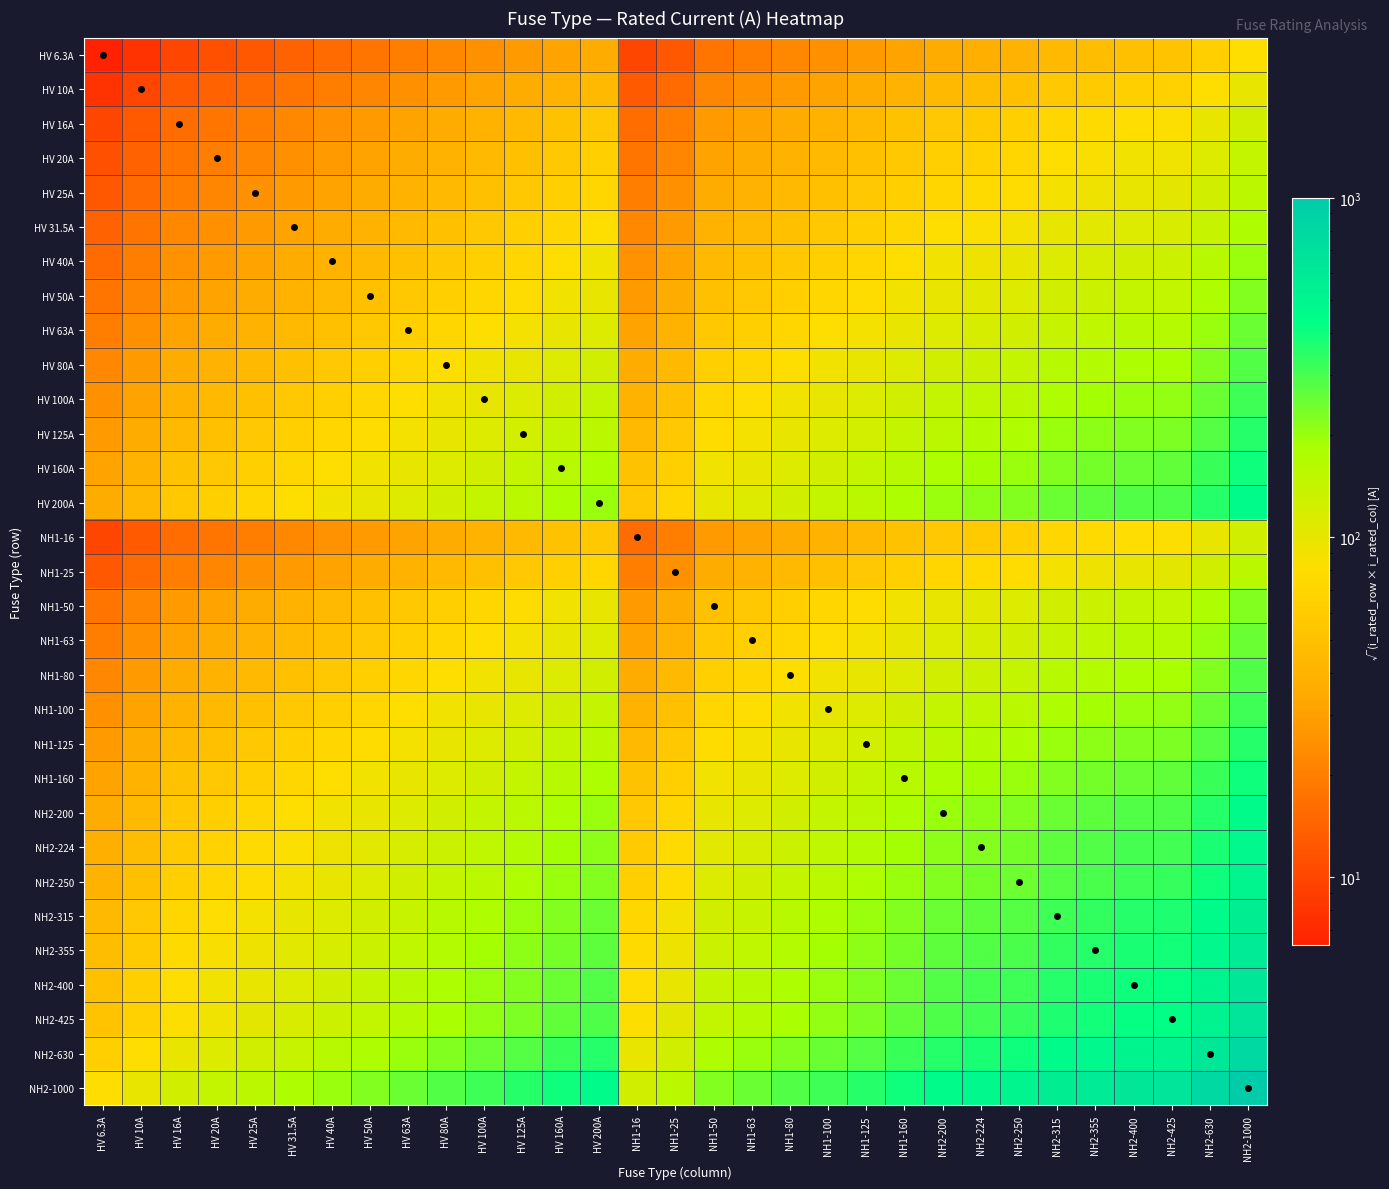

Reading right to left, extract all data points from this chart.

HV 6.3A: NH2-1000=79.4	NH2-630=63.0	NH2-425=51.7	NH2-400=50.2	NH2-355=47.3	NH2-315=44.5	NH2-250=39.7	NH2-224=37.6	NH2-200=35.5	NH1-160=31.7	NH1-125=28.1	NH1-100=25.1	NH1-80=22.4	NH1-63=19.9	NH1-50=17.7	NH1-25=12.5	NH1-16=10.0	HV 200A=35.5	HV 160A=31.7	HV 125A=28.1	HV 100A=25.1	HV 80A=22.4	HV 63A=19.9	HV 50A=17.7	HV 40A=15.9	HV 31.5A=14.1	HV 25A=12.5	HV 20A=11.2	HV 16A=10.0	HV 10A=7.9	HV 6.3A=6.3
HV 10A: NH2-1000=100.0	NH2-630=79.4	NH2-425=65.2	NH2-400=63.2	NH2-355=59.6	NH2-315=56.1	NH2-250=50.0	NH2-224=47.3	NH2-200=44.7	NH1-160=40.0	NH1-125=35.4	NH1-100=31.6	NH1-80=28.3	NH1-63=25.1	NH1-50=22.4	NH1-25=15.8	NH1-16=12.6	HV 200A=44.7	HV 160A=40.0	HV 125A=35.4	HV 100A=31.6	HV 80A=28.3	HV 63A=25.1	HV 50A=22.4	HV 40A=20.0	HV 31.5A=17.7	HV 25A=15.8	HV 20A=14.1	HV 16A=12.6	HV 10A=10.0	HV 6.3A=7.9
HV 16A: NH2-1000=126.5	NH2-630=100.4	NH2-425=82.5	NH2-400=80.0	NH2-355=75.4	NH2-315=71.0	NH2-250=63.2	NH2-224=59.9	NH2-200=56.6	NH1-160=50.6	NH1-125=44.7	NH1-100=40.0	NH1-80=35.8	NH1-63=31.7	NH1-50=28.3	NH1-25=20.0	NH1-16=16.0	HV 200A=56.6	HV 160A=50.6	HV 125A=44.7	HV 100A=40.0	HV 80A=35.8	HV 63A=31.7	HV 50A=28.3	HV 40A=25.3	HV 31.5A=22.4	HV 25A=20.0	HV 20A=17.9	HV 16A=16.0	HV 10A=12.6	HV 6.3A=10.0
HV 20A: NH2-1000=141.4	NH2-630=112.2	NH2-425=92.2	NH2-400=89.4	NH2-355=84.3	NH2-315=79.4	NH2-250=70.7	NH2-224=66.9	NH2-200=63.2	NH1-160=56.6	NH1-125=50.0	NH1-100=44.7	NH1-80=40.0	NH1-63=35.5	NH1-50=31.6	NH1-25=22.4	NH1-16=17.9	HV 200A=63.2	HV 160A=56.6	HV 125A=50.0	HV 100A=44.7	HV 80A=40.0	HV 63A=35.5	HV 50A=31.6	HV 40A=28.3	HV 31.5A=25.1	HV 25A=22.4	HV 20A=20.0	HV 16A=17.9	HV 10A=14.1	HV 6.3A=11.2
HV 25A: NH2-1000=158.1	NH2-630=125.5	NH2-425=103.1	NH2-400=100.0	NH2-355=94.2	NH2-315=88.7	NH2-250=79.1	NH2-224=74.8	NH2-200=70.7	NH1-160=63.2	NH1-125=55.9	NH1-100=50.0	NH1-80=44.7	NH1-63=39.7	NH1-50=35.4	NH1-25=25.0	NH1-16=20.0	HV 200A=70.7	HV 160A=63.2	HV 125A=55.9	HV 100A=50.0	HV 80A=44.7	HV 63A=39.7	HV 50A=35.4	HV 40A=31.6	HV 31.5A=28.1	HV 25A=25.0	HV 20A=22.4	HV 16A=20.0	HV 10A=15.8	HV 6.3A=12.5
HV 31.5A: NH2-1000=177.5	NH2-630=140.9	NH2-425=115.7	NH2-400=112.2	NH2-355=105.7	NH2-315=99.6	NH2-250=88.7	NH2-224=84.0	NH2-200=79.4	NH1-160=71.0	NH1-125=62.7	NH1-100=56.1	NH1-80=50.2	NH1-63=44.5	NH1-50=39.7	NH1-25=28.1	NH1-16=22.4	HV 200A=79.4	HV 160A=71.0	HV 125A=62.7	HV 100A=56.1	HV 80A=50.2	HV 63A=44.5	HV 50A=39.7	HV 40A=35.5	HV 31.5A=31.5	HV 25A=28.1	HV 20A=25.1	HV 16A=22.4	HV 10A=17.7	HV 6.3A=14.1
HV 40A: NH2-1000=200.0	NH2-630=158.7	NH2-425=130.4	NH2-400=126.5	NH2-355=119.2	NH2-315=112.2	NH2-250=100.0	NH2-224=94.7	NH2-200=89.4	NH1-160=80.0	NH1-125=70.7	NH1-100=63.2	NH1-80=56.6	NH1-63=50.2	NH1-50=44.7	NH1-25=31.6	NH1-16=25.3	HV 200A=89.4	HV 160A=80.0	HV 125A=70.7	HV 100A=63.2	HV 80A=56.6	HV 63A=50.2	HV 50A=44.7	HV 40A=40.0	HV 31.5A=35.5	HV 25A=31.6	HV 20A=28.3	HV 16A=25.3	HV 10A=20.0	HV 6.3A=15.9
HV 50A: NH2-1000=223.6	NH2-630=177.5	NH2-425=145.8	NH2-400=141.4	NH2-355=133.2	NH2-315=125.5	NH2-250=111.8	NH2-224=105.8	NH2-200=100.0	NH1-160=89.4	NH1-125=79.1	NH1-100=70.7	NH1-80=63.2	NH1-63=56.1	NH1-50=50.0	NH1-25=35.4	NH1-16=28.3	HV 200A=100.0	HV 160A=89.4	HV 125A=79.1	HV 100A=70.7	HV 80A=63.2	HV 63A=56.1	HV 50A=50.0	HV 40A=44.7	HV 31.5A=39.7	HV 25A=35.4	HV 20A=31.6	HV 16A=28.3	HV 10A=22.4	HV 6.3A=17.7
HV 63A: NH2-1000=251.0	NH2-630=199.2	NH2-425=163.6	NH2-400=158.7	NH2-355=149.5	NH2-315=140.9	NH2-250=125.5	NH2-224=118.8	NH2-200=112.2	NH1-160=100.4	NH1-125=88.7	NH1-100=79.4	NH1-80=71.0	NH1-63=63.0	NH1-50=56.1	NH1-25=39.7	NH1-16=31.7	HV 200A=112.2	HV 160A=100.4	HV 125A=88.7	HV 100A=79.4	HV 80A=71.0	HV 63A=63.0	HV 50A=56.1	HV 40A=50.2	HV 31.5A=44.5	HV 25A=39.7	HV 20A=35.5	HV 16A=31.7	HV 10A=25.1	HV 6.3A=19.9
HV 80A: NH2-1000=282.8	NH2-630=224.5	NH2-425=184.4	NH2-400=178.9	NH2-355=168.5	NH2-315=158.7	NH2-250=141.4	NH2-224=133.9	NH2-200=126.5	NH1-160=113.1	NH1-125=100.0	NH1-100=89.4	NH1-80=80.0	NH1-63=71.0	NH1-50=63.2	NH1-25=44.7	NH1-16=35.8	HV 200A=126.5	HV 160A=113.1	HV 125A=100.0	HV 100A=89.4	HV 80A=80.0	HV 63A=71.0	HV 50A=63.2	HV 40A=56.6	HV 31.5A=50.2	HV 25A=44.7	HV 20A=40.0	HV 16A=35.8	HV 10A=28.3	HV 6.3A=22.4
HV 100A: NH2-1000=316.2	NH2-630=251.0	NH2-425=206.2	NH2-400=200.0	NH2-355=188.4	NH2-315=177.5	NH2-250=158.1	NH2-224=149.7	NH2-200=141.4	NH1-160=126.5	NH1-125=111.8	NH1-100=100.0	NH1-80=89.4	NH1-63=79.4	NH1-50=70.7	NH1-25=50.0	NH1-16=40.0	HV 200A=141.4	HV 160A=126.5	HV 125A=111.8	HV 100A=100.0	HV 80A=89.4	HV 63A=79.4	HV 50A=70.7	HV 40A=63.2	HV 31.5A=56.1	HV 25A=50.0	HV 20A=44.7	HV 16A=40.0	HV 10A=31.6	HV 6.3A=25.1
HV 125A: NH2-1000=353.6	NH2-630=280.6	NH2-425=230.5	NH2-400=223.6	NH2-355=210.7	NH2-315=198.4	NH2-250=176.8	NH2-224=167.3	NH2-200=158.1	NH1-160=141.4	NH1-125=125.0	NH1-100=111.8	NH1-80=100.0	NH1-63=88.7	NH1-50=79.1	NH1-25=55.9	NH1-16=44.7	HV 200A=158.1	HV 160A=141.4	HV 125A=125.0	HV 100A=111.8	HV 80A=100.0	HV 63A=88.7	HV 50A=79.1	HV 40A=70.7	HV 31.5A=62.7	HV 25A=55.9	HV 20A=50.0	HV 16A=44.7	HV 10A=35.4	HV 6.3A=28.1
HV 160A: NH2-1000=400.0	NH2-630=317.5	NH2-425=260.8	NH2-400=253.0	NH2-355=238.3	NH2-315=224.5	NH2-250=200.0	NH2-224=189.3	NH2-200=178.9	NH1-160=160.0	NH1-125=141.4	NH1-100=126.5	NH1-80=113.1	NH1-63=100.4	NH1-50=89.4	NH1-25=63.2	NH1-16=50.6	HV 200A=178.9	HV 160A=160.0	HV 125A=141.4	HV 100A=126.5	HV 80A=113.1	HV 63A=100.4	HV 50A=89.4	HV 40A=80.0	HV 31.5A=71.0	HV 25A=63.2	HV 20A=56.6	HV 16A=50.6	HV 10A=40.0	HV 6.3A=31.7
HV 200A: NH2-1000=447.2	NH2-630=355.0	NH2-425=291.5	NH2-400=282.8	NH2-355=266.5	NH2-315=251.0	NH2-250=223.6	NH2-224=211.7	NH2-200=200.0	NH1-160=178.9	NH1-125=158.1	NH1-100=141.4	NH1-80=126.5	NH1-63=112.2	NH1-50=100.0	NH1-25=70.7	NH1-16=56.6	HV 200A=200.0	HV 160A=178.9	HV 125A=158.1	HV 100A=141.4	HV 80A=126.5	HV 63A=112.2	HV 50A=100.0	HV 40A=89.4	HV 31.5A=79.4	HV 25A=70.7	HV 20A=63.2	HV 16A=56.6	HV 10A=44.7	HV 6.3A=35.5
NH1-16: NH2-1000=126.5	NH2-630=100.4	NH2-425=82.5	NH2-400=80.0	NH2-355=75.4	NH2-315=71.0	NH2-250=63.2	NH2-224=59.9	NH2-200=56.6	NH1-160=50.6	NH1-125=44.7	NH1-100=40.0	NH1-80=35.8	NH1-63=31.7	NH1-50=28.3	NH1-25=20.0	NH1-16=16.0	HV 200A=56.6	HV 160A=50.6	HV 125A=44.7	HV 100A=40.0	HV 80A=35.8	HV 63A=31.7	HV 50A=28.3	HV 40A=25.3	HV 31.5A=22.4	HV 25A=20.0	HV 20A=17.9	HV 16A=16.0	HV 10A=12.6	HV 6.3A=10.0
NH1-25: NH2-1000=158.1	NH2-630=125.5	NH2-425=103.1	NH2-400=100.0	NH2-355=94.2	NH2-315=88.7	NH2-250=79.1	NH2-224=74.8	NH2-200=70.7	NH1-160=63.2	NH1-125=55.9	NH1-100=50.0	NH1-80=44.7	NH1-63=39.7	NH1-50=35.4	NH1-25=25.0	NH1-16=20.0	HV 200A=70.7	HV 160A=63.2	HV 125A=55.9	HV 100A=50.0	HV 80A=44.7	HV 63A=39.7	HV 50A=35.4	HV 40A=31.6	HV 31.5A=28.1	HV 25A=25.0	HV 20A=22.4	HV 16A=20.0	HV 10A=15.8	HV 6.3A=12.5
NH1-50: NH2-1000=223.6	NH2-630=177.5	NH2-425=145.8	NH2-400=141.4	NH2-355=133.2	NH2-315=125.5	NH2-250=111.8	NH2-224=105.8	NH2-200=100.0	NH1-160=89.4	NH1-125=79.1	NH1-100=70.7	NH1-80=63.2	NH1-63=56.1	NH1-50=50.0	NH1-25=35.4	NH1-16=28.3	HV 200A=100.0	HV 160A=89.4	HV 125A=79.1	HV 100A=70.7	HV 80A=63.2	HV 63A=56.1	HV 50A=50.0	HV 40A=44.7	HV 31.5A=39.7	HV 25A=35.4	HV 20A=31.6	HV 16A=28.3	HV 10A=22.4	HV 6.3A=17.7
NH1-63: NH2-1000=251.0	NH2-630=199.2	NH2-425=163.6	NH2-400=158.7	NH2-355=149.5	NH2-315=140.9	NH2-250=125.5	NH2-224=118.8	NH2-200=112.2	NH1-160=100.4	NH1-125=88.7	NH1-100=79.4	NH1-80=71.0	NH1-63=63.0	NH1-50=56.1	NH1-25=39.7	NH1-16=31.7	HV 200A=112.2	HV 160A=100.4	HV 125A=88.7	HV 100A=79.4	HV 80A=71.0	HV 63A=63.0	HV 50A=56.1	HV 40A=50.2	HV 31.5A=44.5	HV 25A=39.7	HV 20A=35.5	HV 16A=31.7	HV 10A=25.1	HV 6.3A=19.9
NH1-80: NH2-1000=282.8	NH2-630=224.5	NH2-425=184.4	NH2-400=178.9	NH2-355=168.5	NH2-315=158.7	NH2-250=141.4	NH2-224=133.9	NH2-200=126.5	NH1-160=113.1	NH1-125=100.0	NH1-100=89.4	NH1-80=80.0	NH1-63=71.0	NH1-50=63.2	NH1-25=44.7	NH1-16=35.8	HV 200A=126.5	HV 160A=113.1	HV 125A=100.0	HV 100A=89.4	HV 80A=80.0	HV 63A=71.0	HV 50A=63.2	HV 40A=56.6	HV 31.5A=50.2	HV 25A=44.7	HV 20A=40.0	HV 16A=35.8	HV 10A=28.3	HV 6.3A=22.4
NH1-100: NH2-1000=316.2	NH2-630=251.0	NH2-425=206.2	NH2-400=200.0	NH2-355=188.4	NH2-315=177.5	NH2-250=158.1	NH2-224=149.7	NH2-200=141.4	NH1-160=126.5	NH1-125=111.8	NH1-100=100.0	NH1-80=89.4	NH1-63=79.4	NH1-50=70.7	NH1-25=50.0	NH1-16=40.0	HV 200A=141.4	HV 160A=126.5	HV 125A=111.8	HV 100A=100.0	HV 80A=89.4	HV 63A=79.4	HV 50A=70.7	HV 40A=63.2	HV 31.5A=56.1	HV 25A=50.0	HV 20A=44.7	HV 16A=40.0	HV 10A=31.6	HV 6.3A=25.1
NH1-125: NH2-1000=353.6	NH2-630=280.6	NH2-425=230.5	NH2-400=223.6	NH2-355=210.7	NH2-315=198.4	NH2-250=176.8	NH2-224=167.3	NH2-200=158.1	NH1-160=141.4	NH1-125=125.0	NH1-100=111.8	NH1-80=100.0	NH1-63=88.7	NH1-50=79.1	NH1-25=55.9	NH1-16=44.7	HV 200A=158.1	HV 160A=141.4	HV 125A=125.0	HV 100A=111.8	HV 80A=100.0	HV 63A=88.7	HV 50A=79.1	HV 40A=70.7	HV 31.5A=62.7	HV 25A=55.9	HV 20A=50.0	HV 16A=44.7	HV 10A=35.4	HV 6.3A=28.1
NH1-160: NH2-1000=400.0	NH2-630=317.5	NH2-425=260.8	NH2-400=253.0	NH2-355=238.3	NH2-315=224.5	NH2-250=200.0	NH2-224=189.3	NH2-200=178.9	NH1-160=160.0	NH1-125=141.4	NH1-100=126.5	NH1-80=113.1	NH1-63=100.4	NH1-50=89.4	NH1-25=63.2	NH1-16=50.6	HV 200A=178.9	HV 160A=160.0	HV 125A=141.4	HV 100A=126.5	HV 80A=113.1	HV 63A=100.4	HV 50A=89.4	HV 40A=80.0	HV 31.5A=71.0	HV 25A=63.2	HV 20A=56.6	HV 16A=50.6	HV 10A=40.0	HV 6.3A=31.7
NH2-200: NH2-1000=447.2	NH2-630=355.0	NH2-425=291.5	NH2-400=282.8	NH2-355=266.5	NH2-315=251.0	NH2-250=223.6	NH2-224=211.7	NH2-200=200.0	NH1-160=178.9	NH1-125=158.1	NH1-100=141.4	NH1-80=126.5	NH1-63=112.2	NH1-50=100.0	NH1-25=70.7	NH1-16=56.6	HV 200A=200.0	HV 160A=178.9	HV 125A=158.1	HV 100A=141.4	HV 80A=126.5	HV 63A=112.2	HV 50A=100.0	HV 40A=89.4	HV 31.5A=79.4	HV 25A=70.7	HV 20A=63.2	HV 16A=56.6	HV 10A=44.7	HV 6.3A=35.5
NH2-224: NH2-1000=473.3	NH2-630=375.7	NH2-425=308.5	NH2-400=299.3	NH2-355=282.0	NH2-315=265.6	NH2-250=236.6	NH2-224=224.0	NH2-200=211.7	NH1-160=189.3	NH1-125=167.3	NH1-100=149.7	NH1-80=133.9	NH1-63=118.8	NH1-50=105.8	NH1-25=74.8	NH1-16=59.9	HV 200A=211.7	HV 160A=189.3	HV 125A=167.3	HV 100A=149.7	HV 80A=133.9	HV 63A=118.8	HV 50A=105.8	HV 40A=94.7	HV 31.5A=84.0	HV 25A=74.8	HV 20A=66.9	HV 16A=59.9	HV 10A=47.3	HV 6.3A=37.6
NH2-250: NH2-1000=500.0	NH2-630=396.9	NH2-425=326.0	NH2-400=316.2	NH2-355=297.9	NH2-315=280.6	NH2-250=250.0	NH2-224=236.6	NH2-200=223.6	NH1-160=200.0	NH1-125=176.8	NH1-100=158.1	NH1-80=141.4	NH1-63=125.5	NH1-50=111.8	NH1-25=79.1	NH1-16=63.2	HV 200A=223.6	HV 160A=200.0	HV 125A=176.8	HV 100A=158.1	HV 80A=141.4	HV 63A=125.5	HV 50A=111.8	HV 40A=100.0	HV 31.5A=88.7	HV 25A=79.1	HV 20A=70.7	HV 16A=63.2	HV 10A=50.0	HV 6.3A=39.7
NH2-315: NH2-1000=561.2	NH2-630=445.5	NH2-425=365.9	NH2-400=355.0	NH2-355=334.4	NH2-315=315.0	NH2-250=280.6	NH2-224=265.6	NH2-200=251.0	NH1-160=224.5	NH1-125=198.4	NH1-100=177.5	NH1-80=158.7	NH1-63=140.9	NH1-50=125.5	NH1-25=88.7	NH1-16=71.0	HV 200A=251.0	HV 160A=224.5	HV 125A=198.4	HV 100A=177.5	HV 80A=158.7	HV 63A=140.9	HV 50A=125.5	HV 40A=112.2	HV 31.5A=99.6	HV 25A=88.7	HV 20A=79.4	HV 16A=71.0	HV 10A=56.1	HV 6.3A=44.5
NH2-355: NH2-1000=595.8	NH2-630=472.9	NH2-425=388.4	NH2-400=376.8	NH2-355=355.0	NH2-315=334.4	NH2-250=297.9	NH2-224=282.0	NH2-200=266.5	NH1-160=238.3	NH1-125=210.7	NH1-100=188.4	NH1-80=168.5	NH1-63=149.5	NH1-50=133.2	NH1-25=94.2	NH1-16=75.4	HV 200A=266.5	HV 160A=238.3	HV 125A=210.7	HV 100A=188.4	HV 80A=168.5	HV 63A=149.5	HV 50A=133.2	HV 40A=119.2	HV 31.5A=105.7	HV 25A=94.2	HV 20A=84.3	HV 16A=75.4	HV 10A=59.6	HV 6.3A=47.3
NH2-400: NH2-1000=632.5	NH2-630=502.0	NH2-425=412.3	NH2-400=400.0	NH2-355=376.8	NH2-315=355.0	NH2-250=316.2	NH2-224=299.3	NH2-200=282.8	NH1-160=253.0	NH1-125=223.6	NH1-100=200.0	NH1-80=178.9	NH1-63=158.7	NH1-50=141.4	NH1-25=100.0	NH1-16=80.0	HV 200A=282.8	HV 160A=253.0	HV 125A=223.6	HV 100A=200.0	HV 80A=178.9	HV 63A=158.7	HV 50A=141.4	HV 40A=126.5	HV 31.5A=112.2	HV 25A=100.0	HV 20A=89.4	HV 16A=80.0	HV 10A=63.2	HV 6.3A=50.2
NH2-425: NH2-1000=651.9	NH2-630=517.4	NH2-425=425.0	NH2-400=412.3	NH2-355=388.4	NH2-315=365.9	NH2-250=326.0	NH2-224=308.5	NH2-200=291.5	NH1-160=260.8	NH1-125=230.5	NH1-100=206.2	NH1-80=184.4	NH1-63=163.6	NH1-50=145.8	NH1-25=103.1	NH1-16=82.5	HV 200A=291.5	HV 160A=260.8	HV 125A=230.5	HV 100A=206.2	HV 80A=184.4	HV 63A=163.6	HV 50A=145.8	HV 40A=130.4	HV 31.5A=115.7	HV 25A=103.1	HV 20A=92.2	HV 16A=82.5	HV 10A=65.2	HV 6.3A=51.7
NH2-630: NH2-1000=793.7	NH2-630=630.0	NH2-425=517.4	NH2-400=502.0	NH2-355=472.9	NH2-315=445.5	NH2-250=396.9	NH2-224=375.7	NH2-200=355.0	NH1-160=317.5	NH1-125=280.6	NH1-100=251.0	NH1-80=224.5	NH1-63=199.2	NH1-50=177.5	NH1-25=125.5	NH1-16=100.4	HV 200A=355.0	HV 160A=317.5	HV 125A=280.6	HV 100A=251.0	HV 80A=224.5	HV 63A=199.2	HV 50A=177.5	HV 40A=158.7	HV 31.5A=140.9	HV 25A=125.5	HV 20A=112.2	HV 16A=100.4	HV 10A=79.4	HV 6.3A=63.0
NH2-1000: NH2-1000=1000.0	NH2-630=793.7	NH2-425=651.9	NH2-400=632.5	NH2-355=595.8	NH2-315=561.2	NH2-250=500.0	NH2-224=473.3	NH2-200=447.2	NH1-160=400.0	NH1-125=353.6	NH1-100=316.2	NH1-80=282.8	NH1-63=251.0	NH1-50=223.6	NH1-25=158.1	NH1-16=126.5	HV 200A=447.2	HV 160A=400.0	HV 125A=353.6	HV 100A=316.2	HV 80A=282.8	HV 63A=251.0	HV 50A=223.6	HV 40A=200.0	HV 31.5A=177.5	HV 25A=158.1	HV 20A=141.4	HV 16A=126.5	HV 10A=100.0	HV 6.3A=79.4